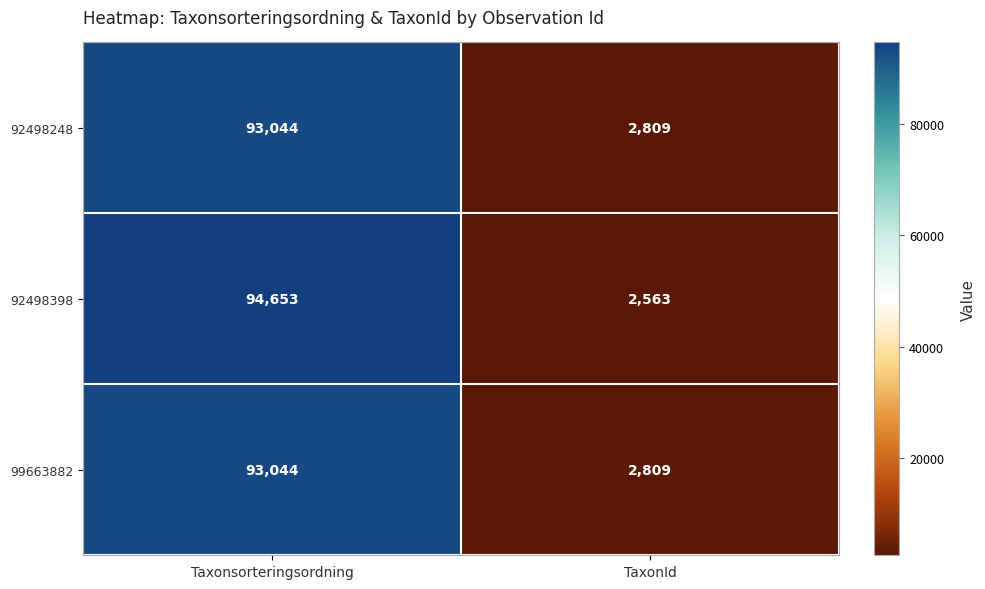

Count the number of categories in the chart.

2